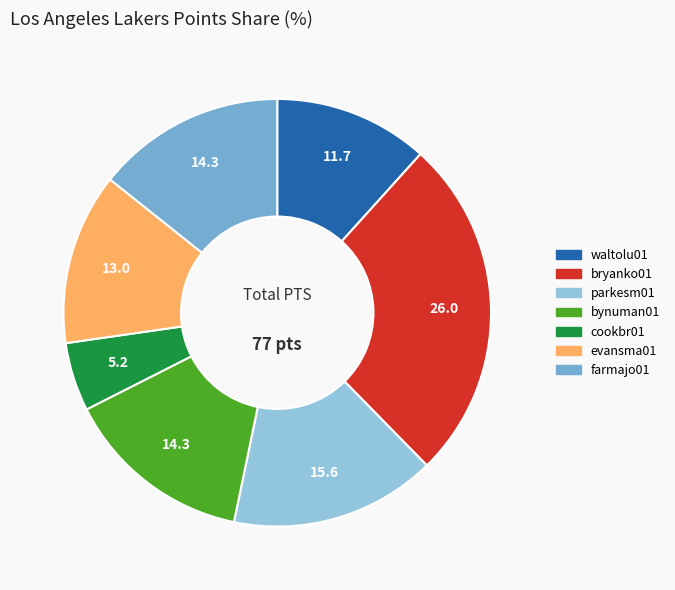

Is there any slice that represents more than half of the pie?

No